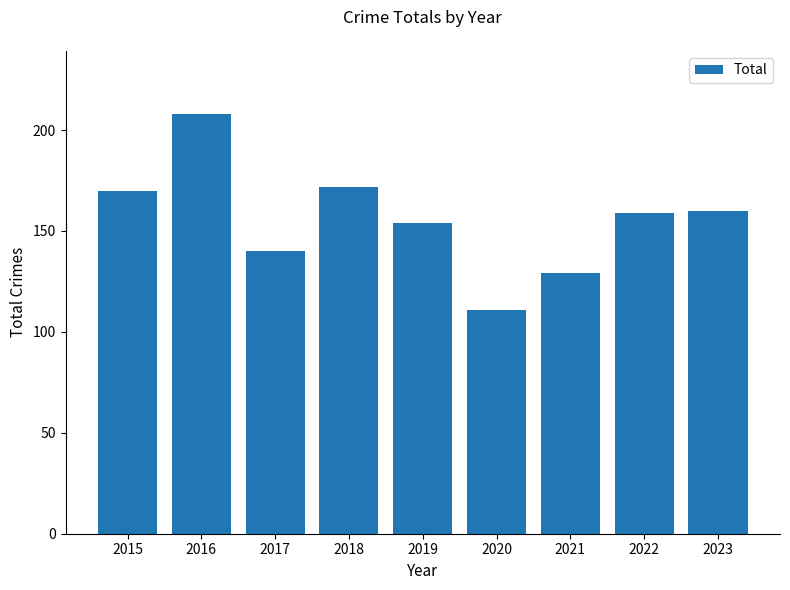

Is it true that the value at 2019 is 154?

True